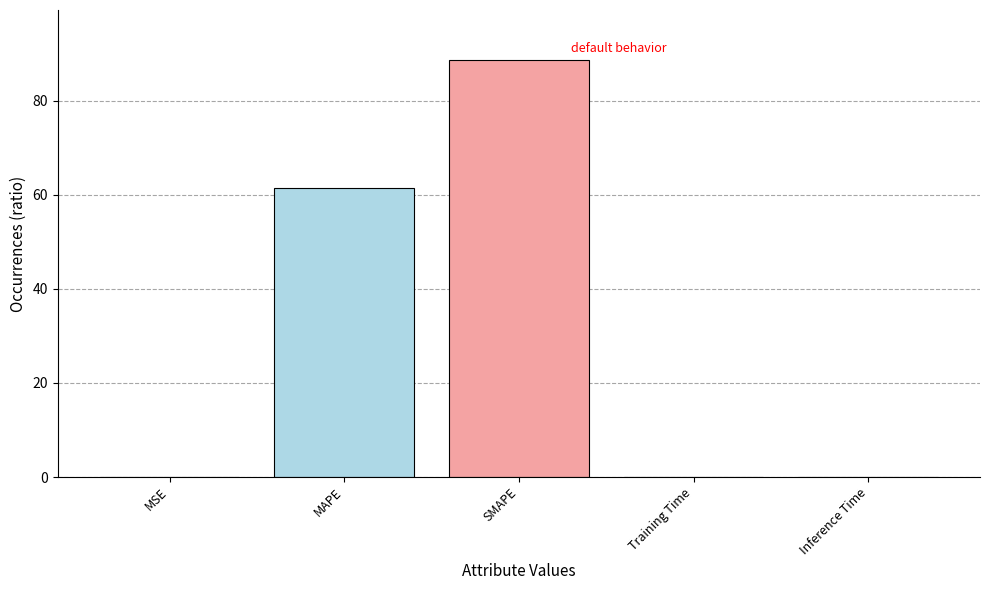

Which category has the highest value across all series?

SMAPE